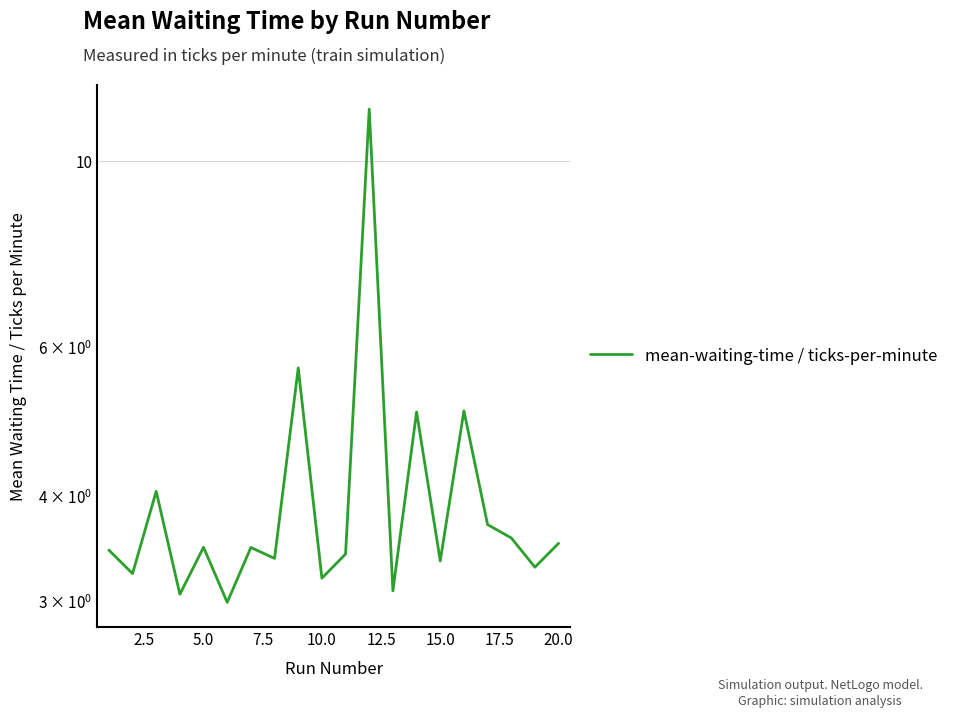

Is it true that the value at 13 is 3.0?

False